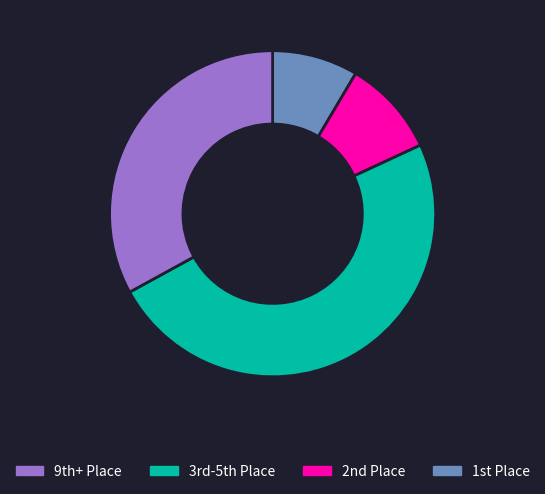

Does any single category account for the majority?

No